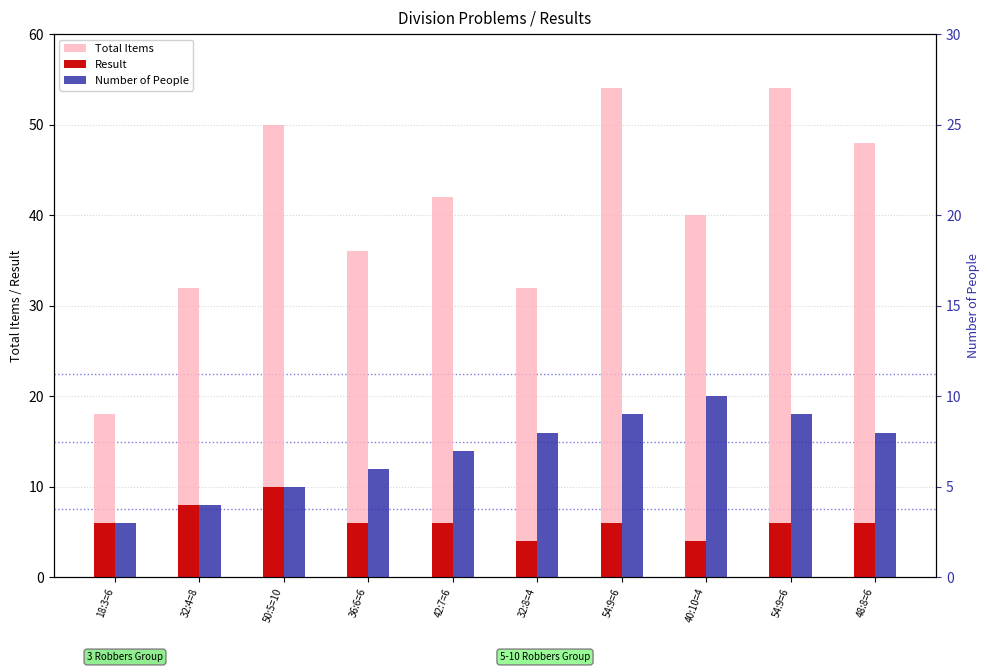

What is the lowest value of the Result series?

4